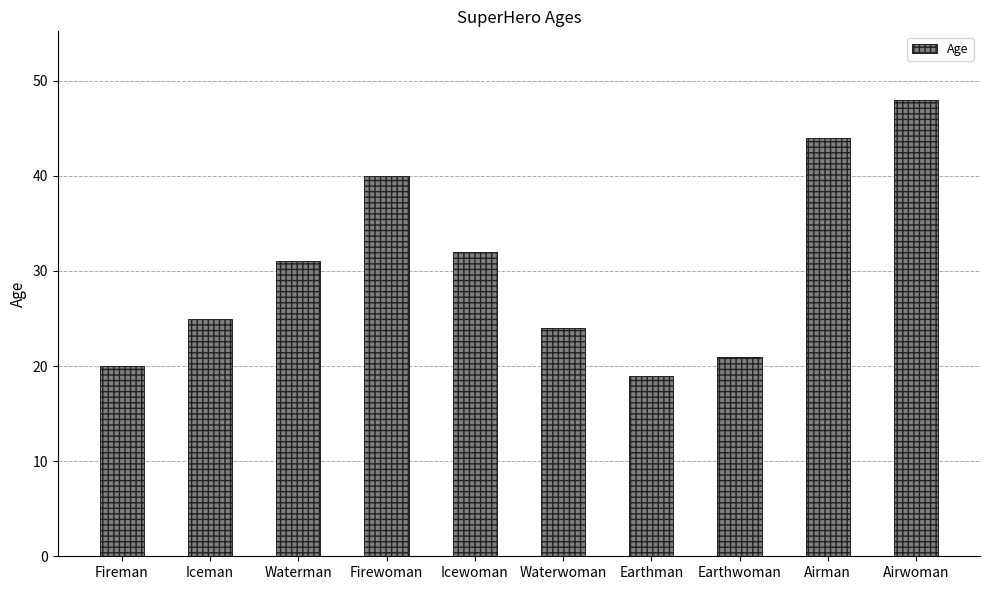

Does the chart contain any negative values?

No